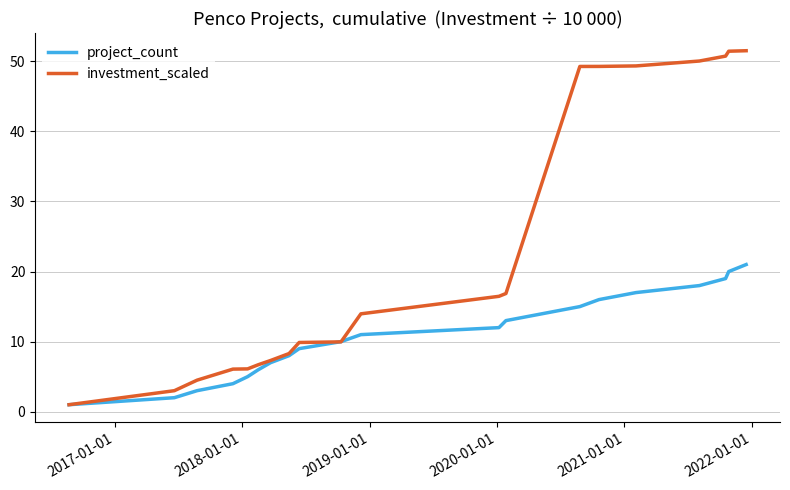

Which series has the largest range (max minus min)?

investment_scaled